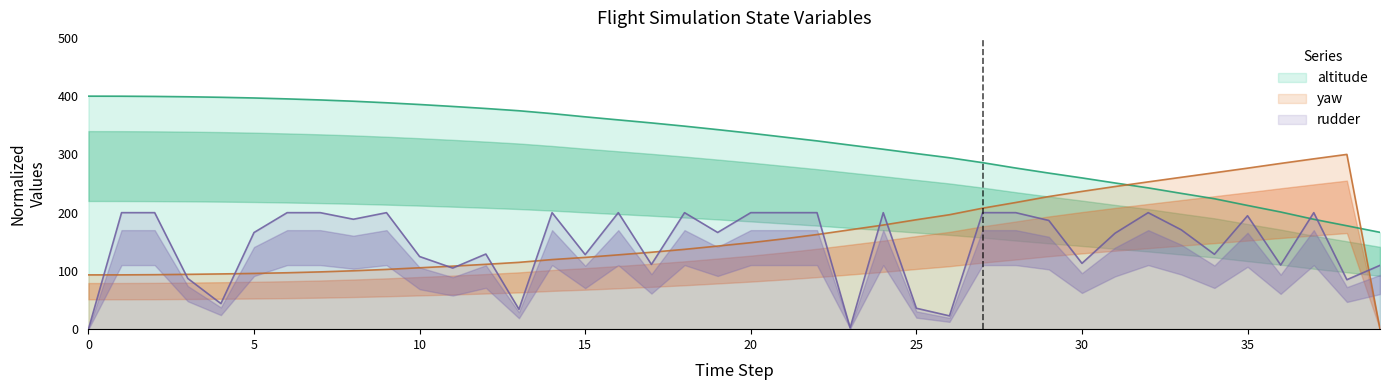

Reading left to right, list all the values displayed in this chart.

altitude: 0=400.0	1=399.9	2=399.5	3=398.9	4=398.0	5=396.9	6=395.3	7=393.5	8=391.3	9=388.6	10=385.7	11=382.3	12=378.8	13=374.9	14=370.1	15=364.5	16=359.3	17=354.1	18=348.5	19=342.5	20=336.4	21=329.8	22=323.2	23=316.0	24=308.9	25=301.5	26=294.3	27=285.9	28=276.6	29=267.9	30=259.6	31=250.9	32=242.5	33=233.1	34=223.9	35=212.4	36=201.1	37=188.6	38=177.5	39=166.2
yaw: 0=93.2	1=93.2	2=93.5	3=94.1	4=94.8	5=95.7	6=96.8	7=98.3	8=100.2	9=102.6	10=105.4	11=108.2	12=111.3	13=114.7	14=119.5	15=123.2	16=127.6	17=132.1	18=137.0	19=142.7	20=148.5	21=155.1	22=162.4	23=170.6	24=178.8	25=187.9	26=196.5	27=207.7	28=217.4	29=227.7	30=236.5	31=244.9	32=252.8	33=260.7	34=268.5	35=276.4	36=284.5	37=292.4	38=300.0	39=0.0
rudder: 0=0.0	1=200.0	2=200.0	3=87.1	4=43.9	5=165.9	6=200.0	7=200.0	8=188.7	9=200.0	10=124.7	11=104.9	12=129.0	13=34.1	14=200.0	15=128.0	16=200.0	17=111.1	18=200.0	19=166.0	20=200.0	21=200.0	22=200.0	23=2.3	24=200.0	25=35.9	26=22.8	27=200.0	28=200.0	29=186.6	30=113.0	31=164.7	32=200.0	33=170.5	34=128.6	35=194.7	36=110.1	37=200.0	38=84.9	39=109.5